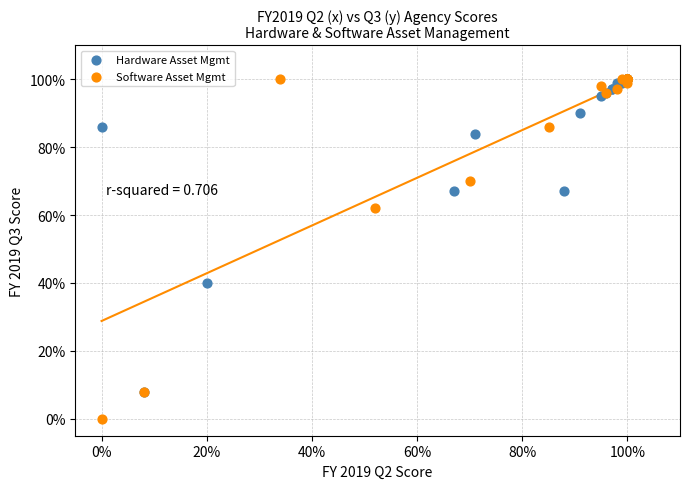

What are all the series names shown in the legend?

Hardware Asset Mgmt, Software Asset Mgmt